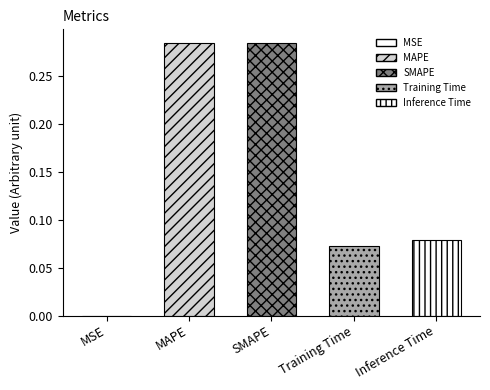

Rank the categories by value from lowest to highest.

MSE, Training Time, Inference Time, SMAPE, MAPE